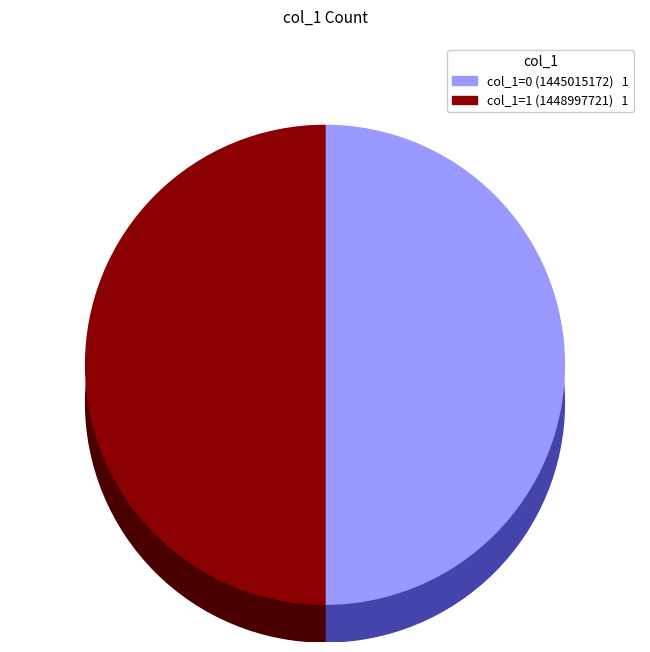

Do 1445015172 and 1448997721 together represent more than half of the pie?

Yes